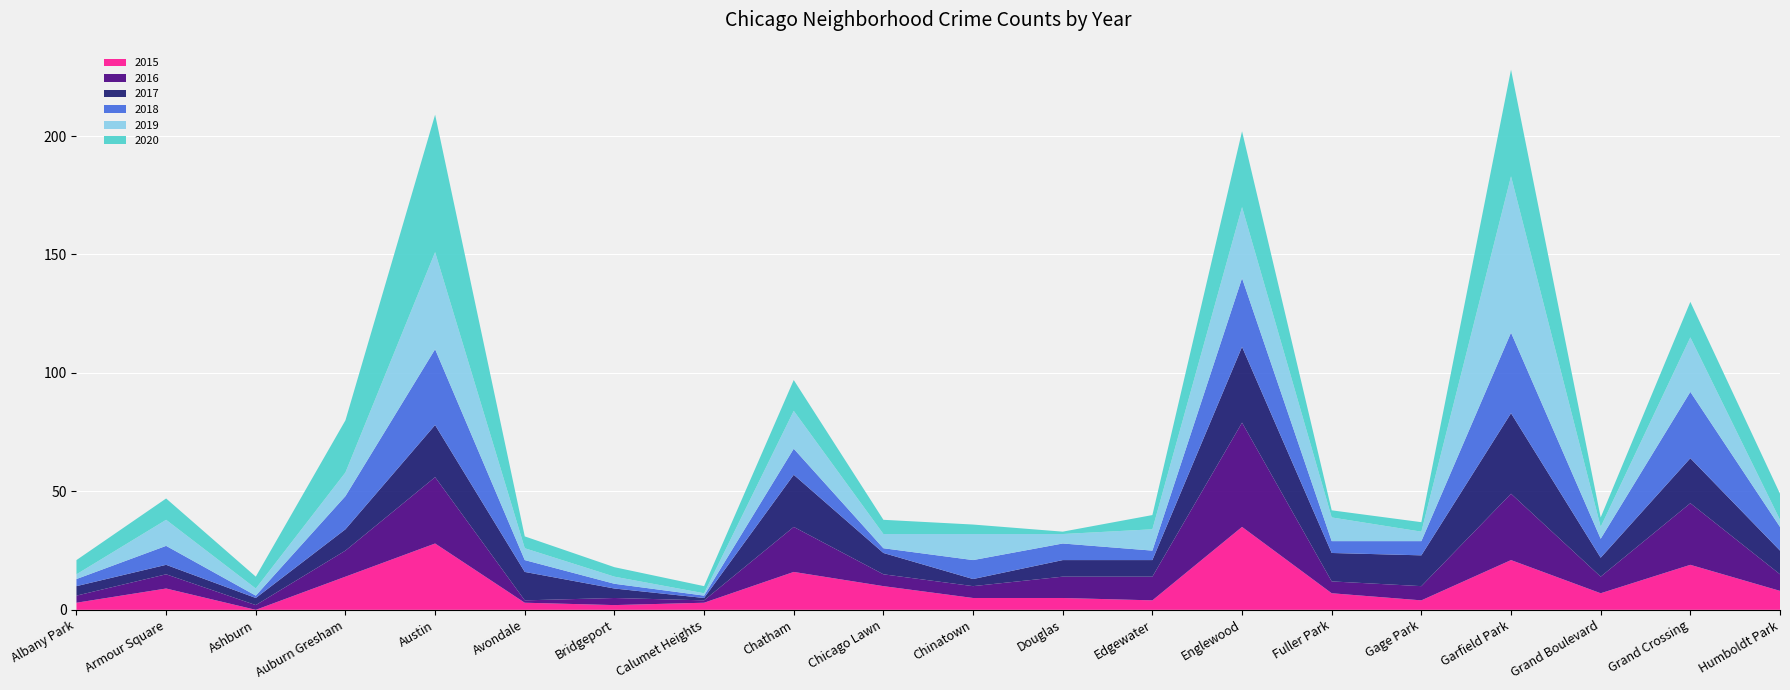

Reading left to right, transcribe all the data shown in this chart.

2015: Albany Park=3	Armour Square=9	Ashburn=0	Auburn Gresham=14	Austin=28	Avondale=3	Bridgeport=2	Calumet Heights=3	Chatham=16	Chicago Lawn=10	Chinatown=5	Douglas=5	Edgewater=4	Englewood=35	Fuller Park=7	Gage Park=4	Garfield Park=21	Grand Boulevard=7	Grand Crossing=19	Humboldt Park=8
2016: Albany Park=3	Armour Square=6	Ashburn=2	Auburn Gresham=11	Austin=28	Avondale=1	Bridgeport=3	Calumet Heights=1	Chatham=19	Chicago Lawn=5	Chinatown=5	Douglas=9	Edgewater=10	Englewood=44	Fuller Park=5	Gage Park=6	Garfield Park=28	Grand Boulevard=7	Grand Crossing=26	Humboldt Park=7
2017: Albany Park=4	Armour Square=4	Ashburn=3	Auburn Gresham=9	Austin=22	Avondale=12	Bridgeport=4	Calumet Heights=1	Chatham=22	Chicago Lawn=9	Chinatown=3	Douglas=7	Edgewater=7	Englewood=32	Fuller Park=12	Gage Park=13	Garfield Park=34	Grand Boulevard=8	Grand Crossing=19	Humboldt Park=10
2018: Albany Park=3	Armour Square=8	Ashburn=1	Auburn Gresham=14	Austin=32	Avondale=5	Bridgeport=2	Calumet Heights=1	Chatham=11	Chicago Lawn=2	Chinatown=8	Douglas=7	Edgewater=4	Englewood=29	Fuller Park=5	Gage Park=6	Garfield Park=34	Grand Boulevard=8	Grand Crossing=28	Humboldt Park=10
2019: Albany Park=2	Armour Square=11	Ashburn=3	Auburn Gresham=10	Austin=41	Avondale=5	Bridgeport=3	Calumet Heights=1	Chatham=16	Chicago Lawn=6	Chinatown=11	Douglas=4	Edgewater=9	Englewood=30	Fuller Park=10	Gage Park=4	Garfield Park=66	Grand Boulevard=5	Grand Crossing=23	Humboldt Park=3
2020: Albany Park=6	Armour Square=9	Ashburn=5	Auburn Gresham=22	Austin=58	Avondale=5	Bridgeport=4	Calumet Heights=3	Chatham=13	Chicago Lawn=6	Chinatown=4	Douglas=1	Edgewater=6	Englewood=32	Fuller Park=3	Gage Park=4	Garfield Park=45	Grand Boulevard=4	Grand Crossing=15	Humboldt Park=11